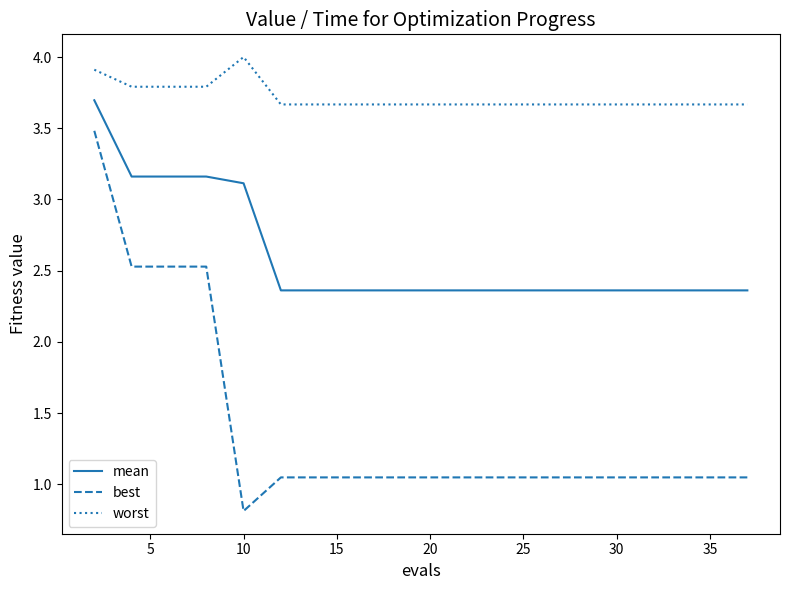

What is the difference between the maximum and minimum values in the mean series?

1.3